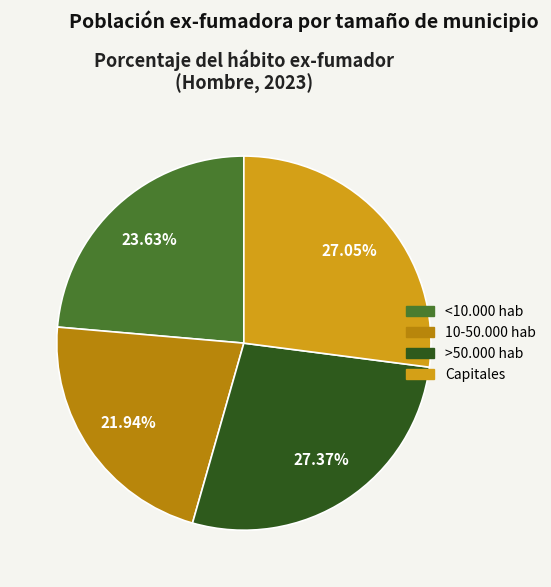

Between >50.000 hab and <10.000 hab, which is larger?

>50.000 hab